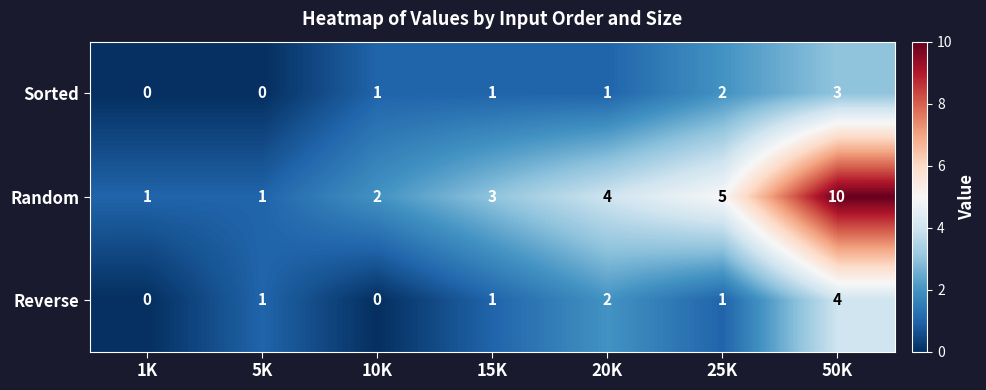

Which series has the largest total across all categories?

Random